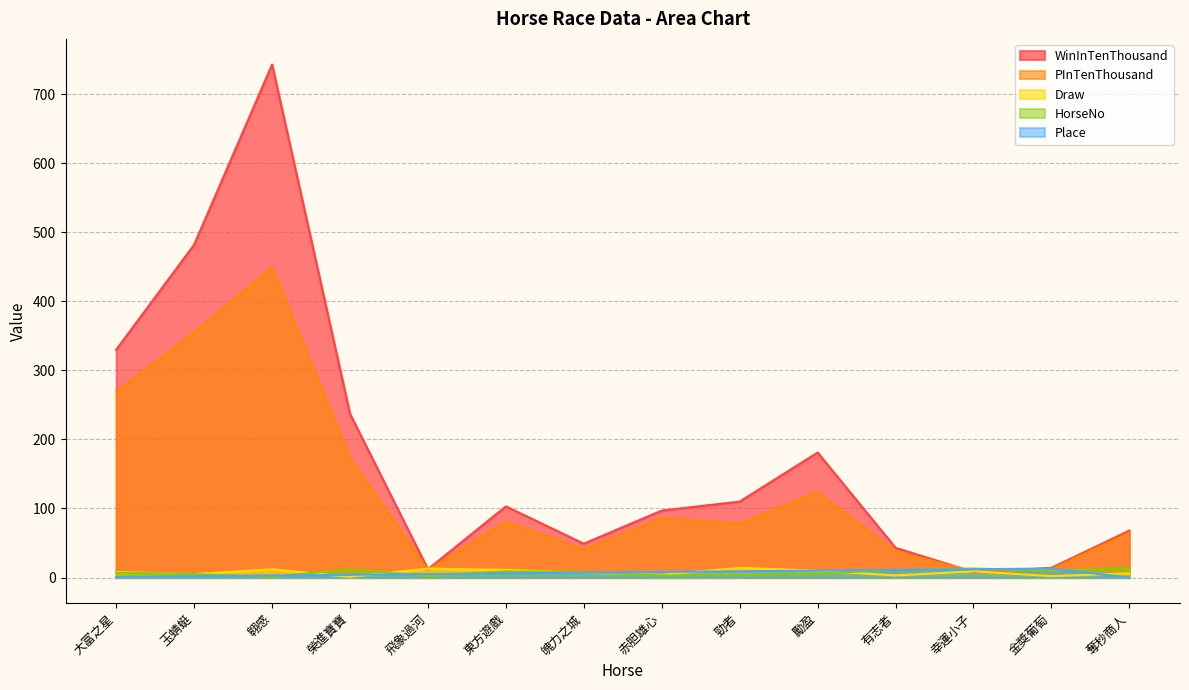

At 東方遊戲, list the series in order from largest to smallest.

WinInTenThousand, PInTenThousand, Draw, HorseNo, Place